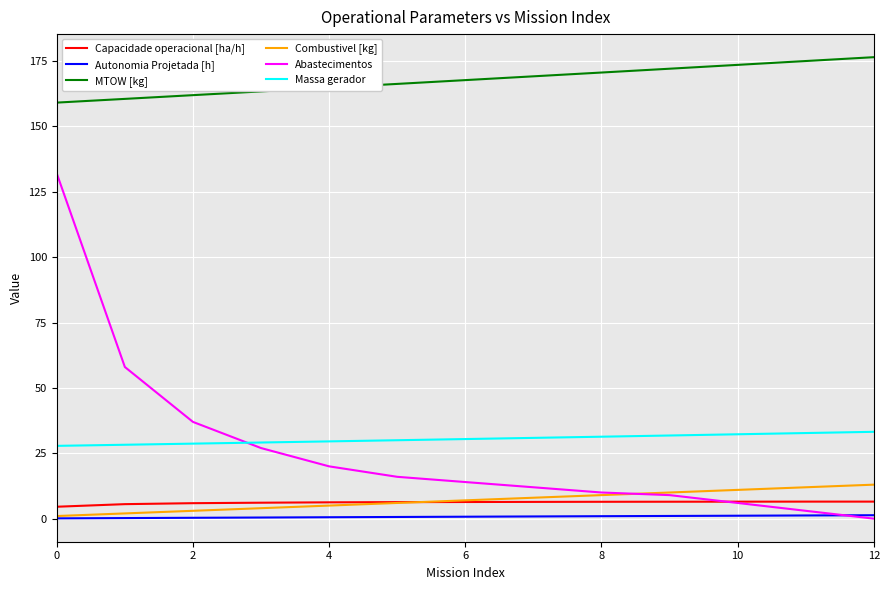

Which series has the largest total across all categories?

MTOW [kg]